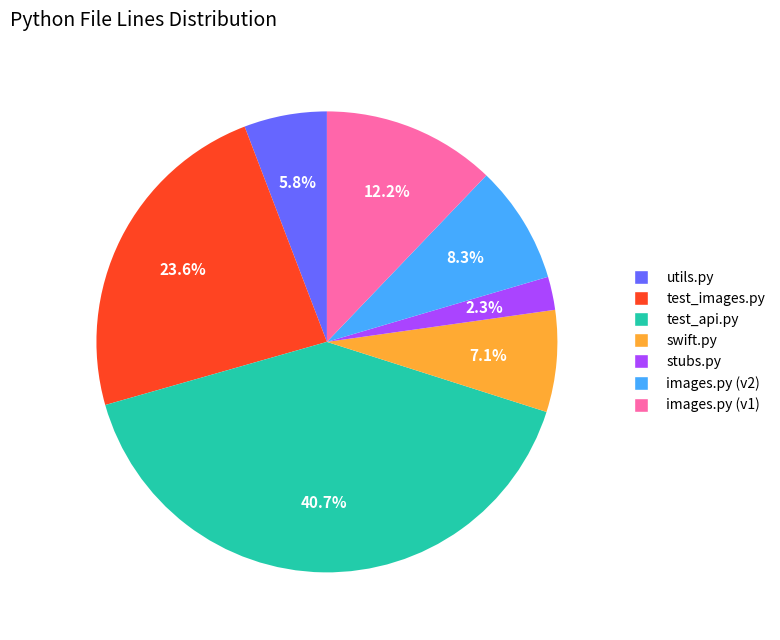

Combined, do test_images.py and images.py (v1) account for over 50%?

No